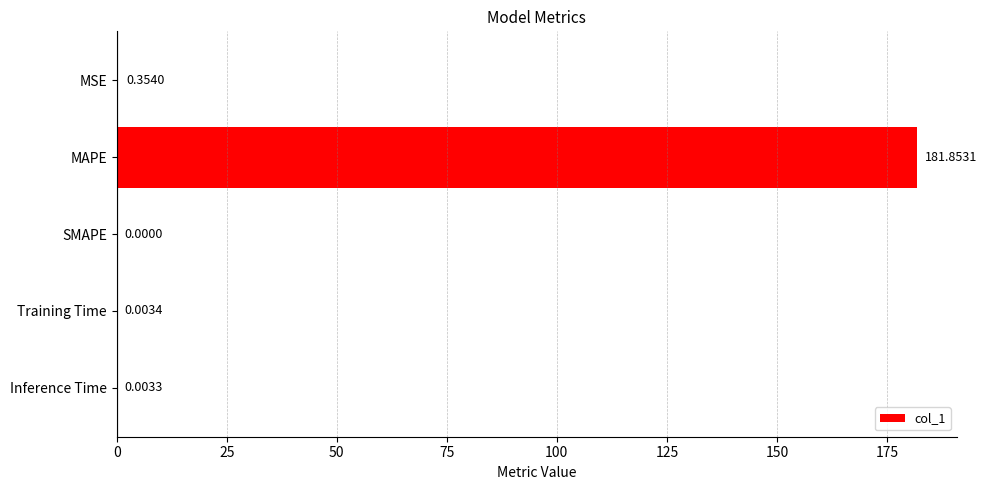

Where is the data nearest to the value 90?

MSE